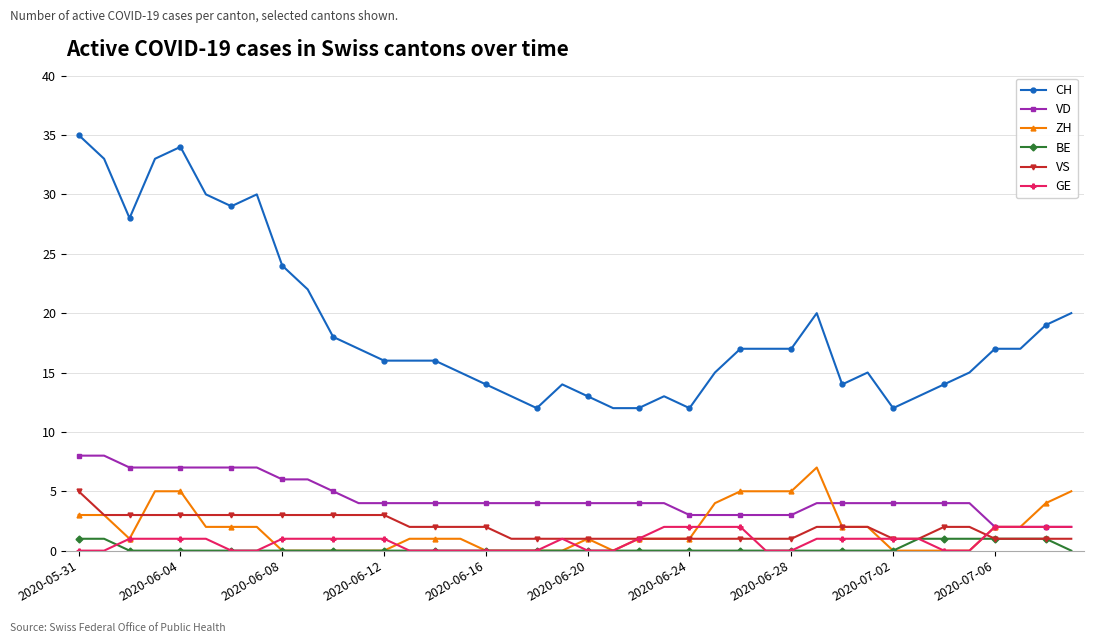

True or false: VS and VD intersect in this chart.

False